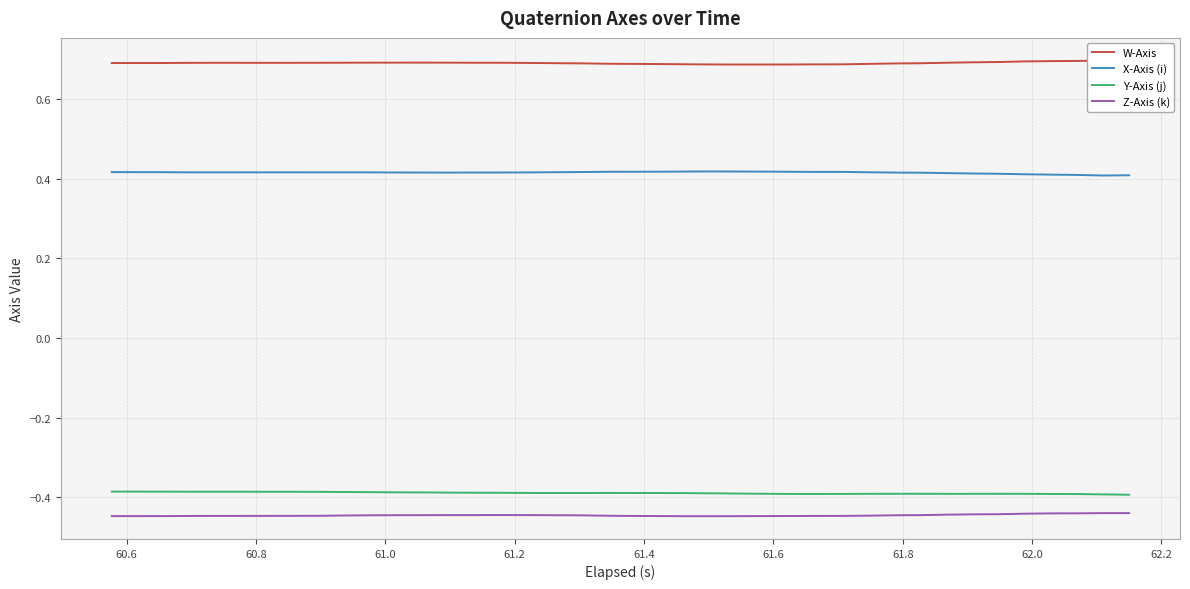

True or false: Z-Axis (k) and Y-Axis (j) intersect in this chart.

False